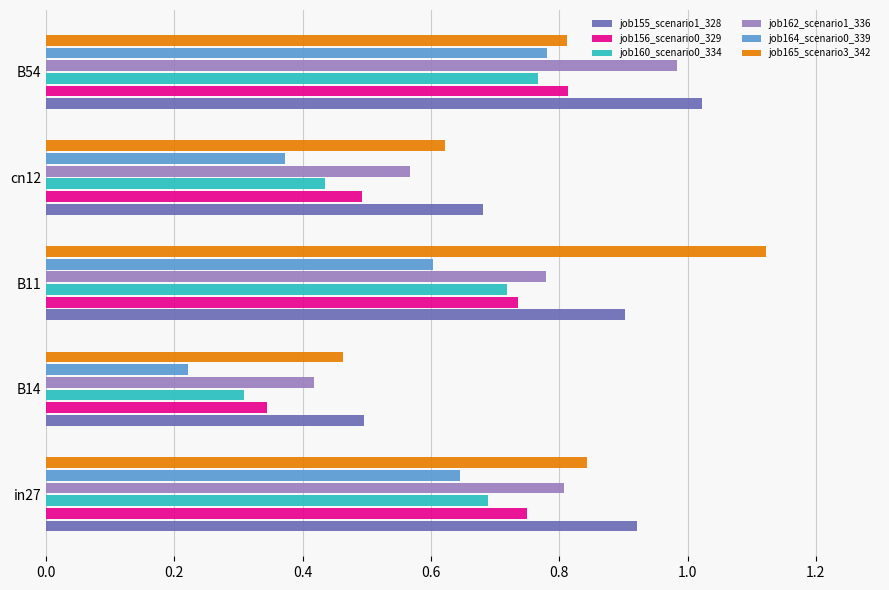

Which category has the highest value across all series?

B11